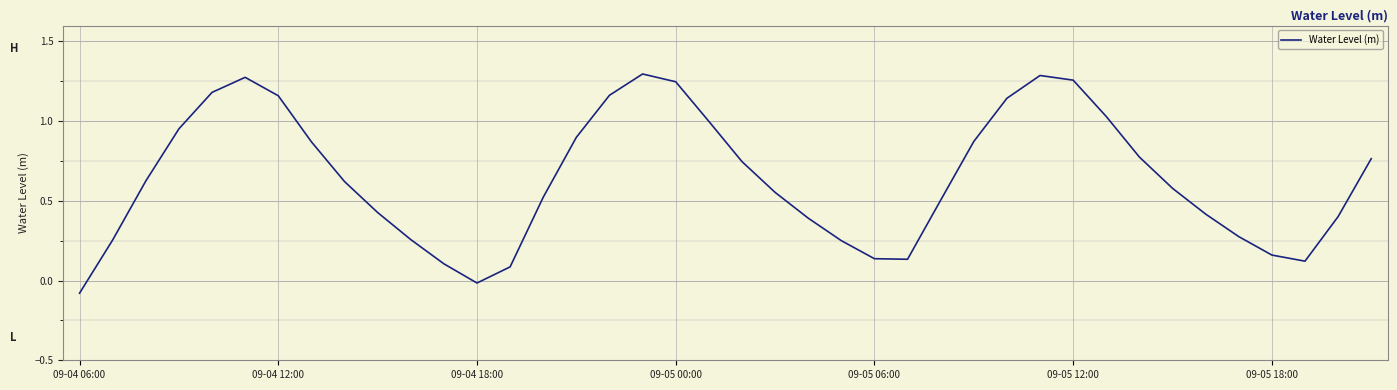

What is the difference between the maximum and minimum values?

1.4